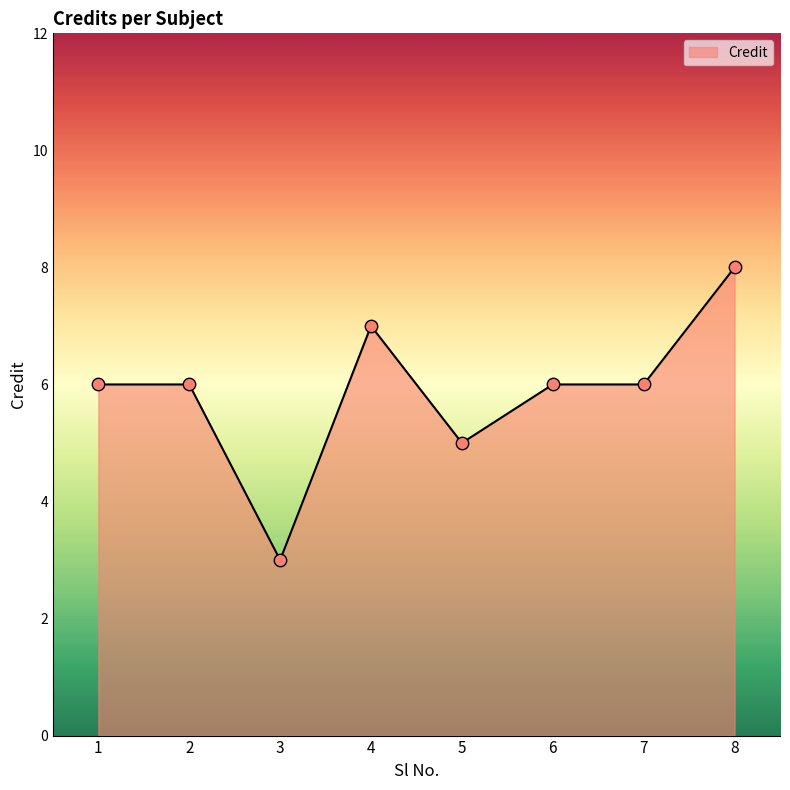

What is the change in value from 5 to 7?

+1